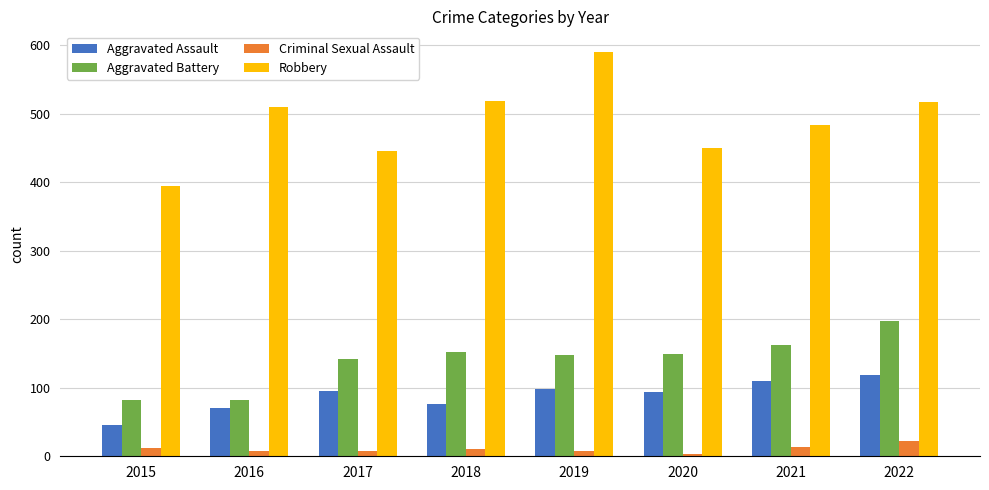

Which series has the largest total across all categories?

Robbery